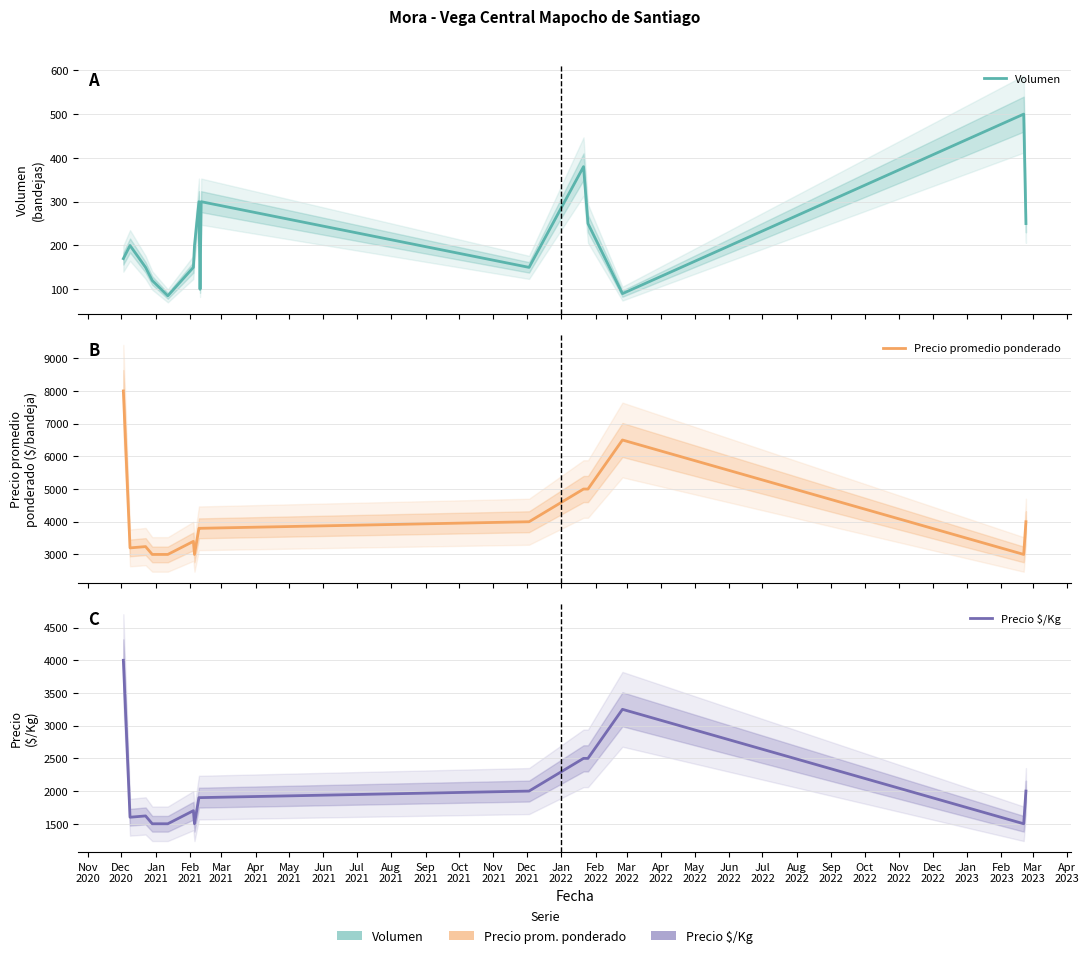

Rank the series by their maximum value, from highest to lowest.

Precio promedio ponderado, Precio $/Kg, Volumen